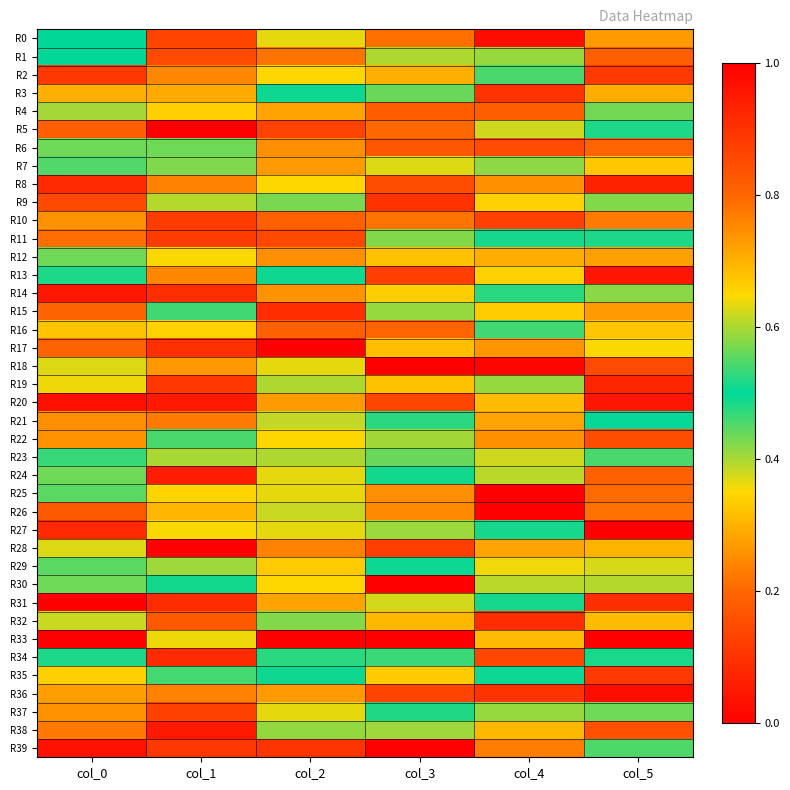

Reading left to right, list all the values displayed in this chart.

R0: col_0=0.5	col_1=0.9	col_2=0.6	col_3=0.2	col_4=1.0	col_5=0.3
R1: col_0=0.5	col_1=0.1	col_2=0.8	col_3=0.6	col_4=0.6	col_5=0.2
R2: col_0=0.9	col_1=0.2	col_2=0.7	col_3=0.3	col_4=0.5	col_5=0.1
R3: col_0=0.7	col_1=0.3	col_2=0.5	col_3=0.4	col_4=0.9	col_5=0.3
R4: col_0=0.4	col_1=0.3	col_2=0.7	col_3=0.2	col_4=0.8	col_5=0.4
R5: col_0=0.2	col_1=0.0	col_2=0.9	col_3=0.2	col_4=0.6	col_5=0.5
R6: col_0=0.6	col_1=0.4	col_2=0.7	col_3=0.2	col_4=0.9	col_5=0.8
R7: col_0=0.5	col_1=0.4	col_2=0.7	col_3=0.4	col_4=0.6	col_5=0.3
R8: col_0=0.9	col_1=0.2	col_2=0.7	col_3=0.2	col_4=0.3	col_5=0.1
R9: col_0=0.9	col_1=0.6	col_2=0.6	col_3=0.1	col_4=0.7	col_5=0.6
R10: col_0=0.3	col_1=0.1	col_2=0.8	col_3=0.2	col_4=0.9	col_5=0.2
R11: col_0=0.2	col_1=0.9	col_2=0.9	col_3=0.4	col_4=0.5	col_5=0.5
R12: col_0=0.6	col_1=0.6	col_2=0.7	col_3=0.3	col_4=0.3	col_5=0.7
R13: col_0=0.5	col_1=0.2	col_2=0.5	col_3=0.1	col_4=0.7	col_5=0.0
R14: col_0=1.0	col_1=0.1	col_2=0.7	col_3=0.3	col_4=0.5	col_5=0.4
R15: col_0=0.8	col_1=0.5	col_2=0.9	col_3=0.4	col_4=0.7	col_5=0.3
R16: col_0=0.3	col_1=0.3	col_2=0.2	col_3=0.2	col_4=0.5	col_5=0.7
R17: col_0=0.2	col_1=0.9	col_2=0.0	col_3=0.3	col_4=0.7	col_5=0.6
R18: col_0=0.4	col_1=0.7	col_2=0.6	col_3=1.0	col_4=1.0	col_5=0.1
R19: col_0=0.6	col_1=0.1	col_2=0.6	col_3=0.3	col_4=0.6	col_5=0.1
R20: col_0=1.0	col_1=0.1	col_2=0.7	col_3=0.9	col_4=0.3	col_5=1.0
R21: col_0=0.7	col_1=0.2	col_2=0.6	col_3=0.5	col_4=0.7	col_5=0.5
R22: col_0=0.3	col_1=0.5	col_2=0.7	col_3=0.4	col_4=0.7	col_5=0.2
R23: col_0=0.5	col_1=0.6	col_2=0.4	col_3=0.4	col_4=0.6	col_5=0.5
R24: col_0=0.6	col_1=0.1	col_2=0.6	col_3=0.5	col_4=0.4	col_5=0.2
R25: col_0=0.6	col_1=0.3	col_2=0.6	col_3=0.3	col_4=0.0	col_5=0.8
R26: col_0=0.8	col_1=0.3	col_2=0.6	col_3=0.2	col_4=1.0	col_5=0.2
R27: col_0=0.1	col_1=0.4	col_2=0.6	col_3=0.6	col_4=0.5	col_5=1.0
R28: col_0=0.4	col_1=1.0	col_2=0.8	col_3=0.1	col_4=0.7	col_5=0.3
R29: col_0=0.4	col_1=0.4	col_2=0.7	col_3=0.5	col_4=0.6	col_5=0.4
R30: col_0=0.6	col_1=0.5	col_2=0.7	col_3=0.0	col_4=0.4	col_5=0.6
R31: col_0=1.0	col_1=0.1	col_2=0.7	col_3=0.4	col_4=0.5	col_5=0.9
R32: col_0=0.4	col_1=0.2	col_2=0.4	col_3=0.3	col_4=0.9	col_5=0.7
R33: col_0=0.0	col_1=0.6	col_2=1.0	col_3=0.0	col_4=0.3	col_5=0.0
R34: col_0=0.5	col_1=0.9	col_2=0.5	col_3=0.5	col_4=0.1	col_5=0.5
R35: col_0=0.3	col_1=0.5	col_2=0.5	col_3=0.3	col_4=0.5	col_5=0.1
R36: col_0=0.7	col_1=0.2	col_2=0.7	col_3=0.1	col_4=0.1	col_5=0.0
R37: col_0=0.7	col_1=0.9	col_2=0.6	col_3=0.5	col_4=0.6	col_5=0.6
R38: col_0=0.2	col_1=0.1	col_2=0.6	col_3=0.6	col_4=0.7	col_5=0.8
R39: col_0=0.0	col_1=0.1	col_2=0.1	col_3=0.0	col_4=0.8	col_5=0.5